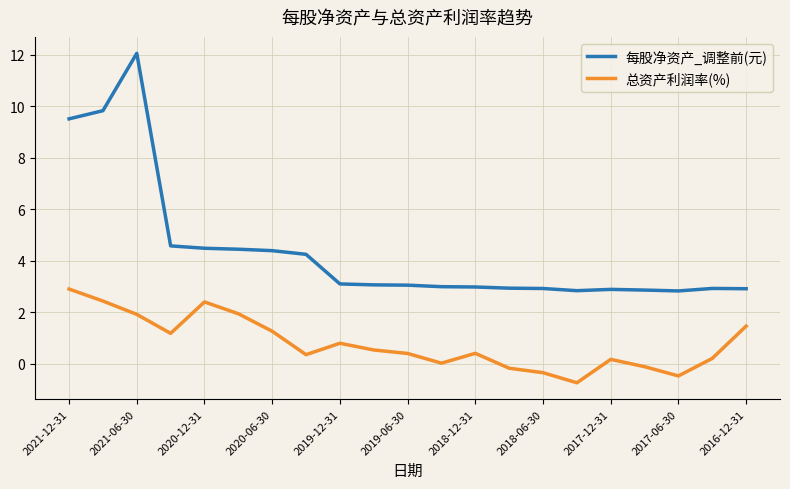

In 每股净资产_调整前(元), how many points are lower than both neighbors (excluding endpoints)?

2